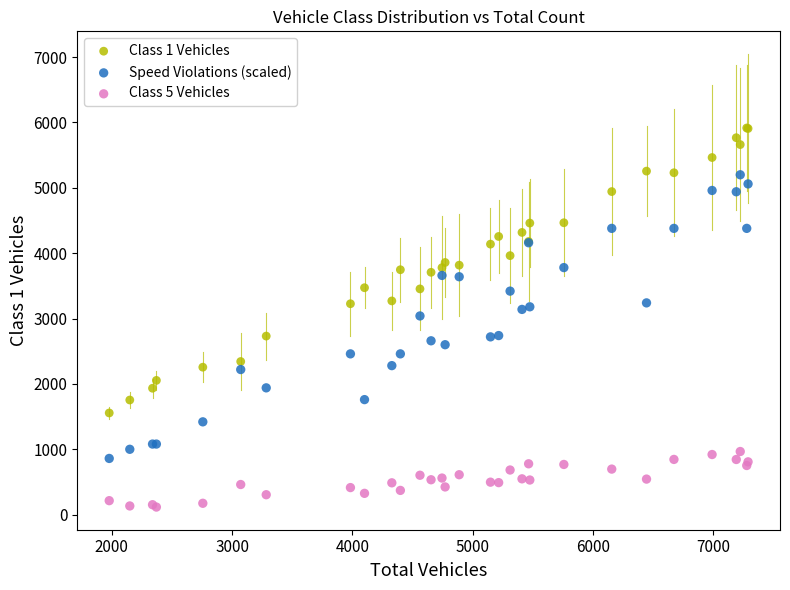

Which series contains the highest Y value?

Class 1 Vehicles